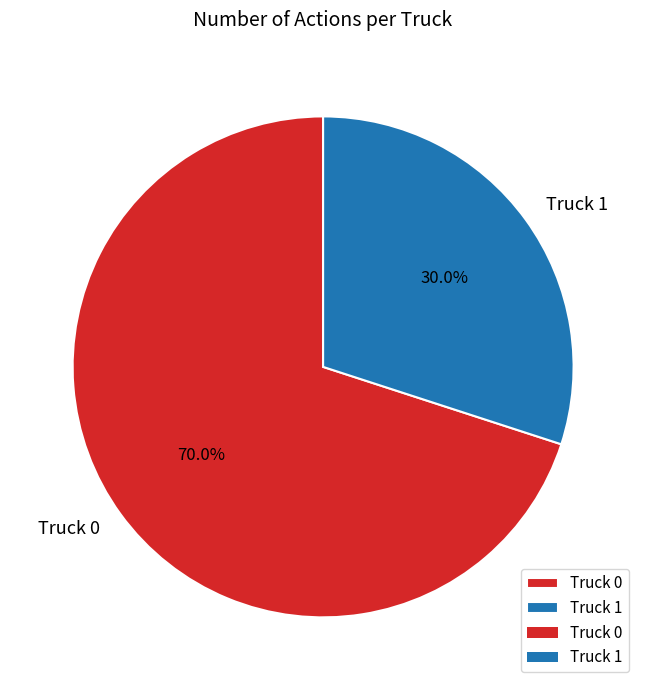

To the nearest percent, what is the combined percentage of Truck 0 and Truck 1?

100%